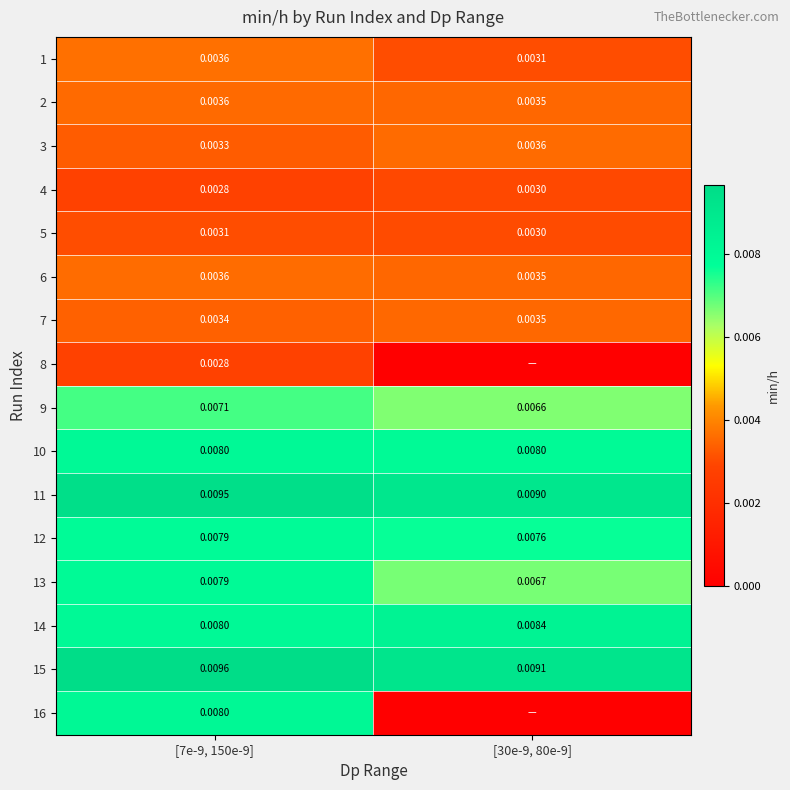

Is the value of 2 at [30e-9, 80e-9] greater than the value of 14 at [30e-9, 80e-9]?

No